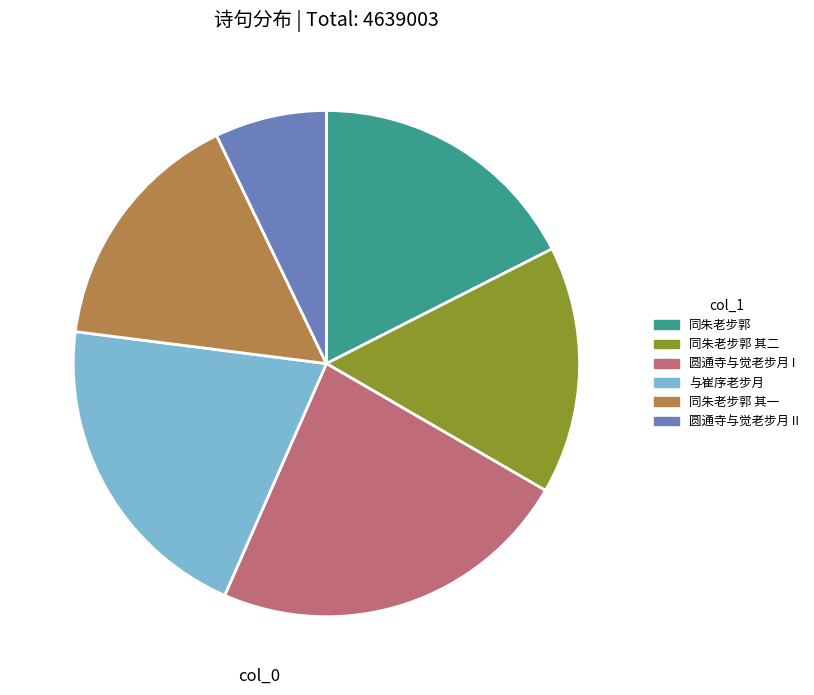

Is there a majority slice in this chart?

No